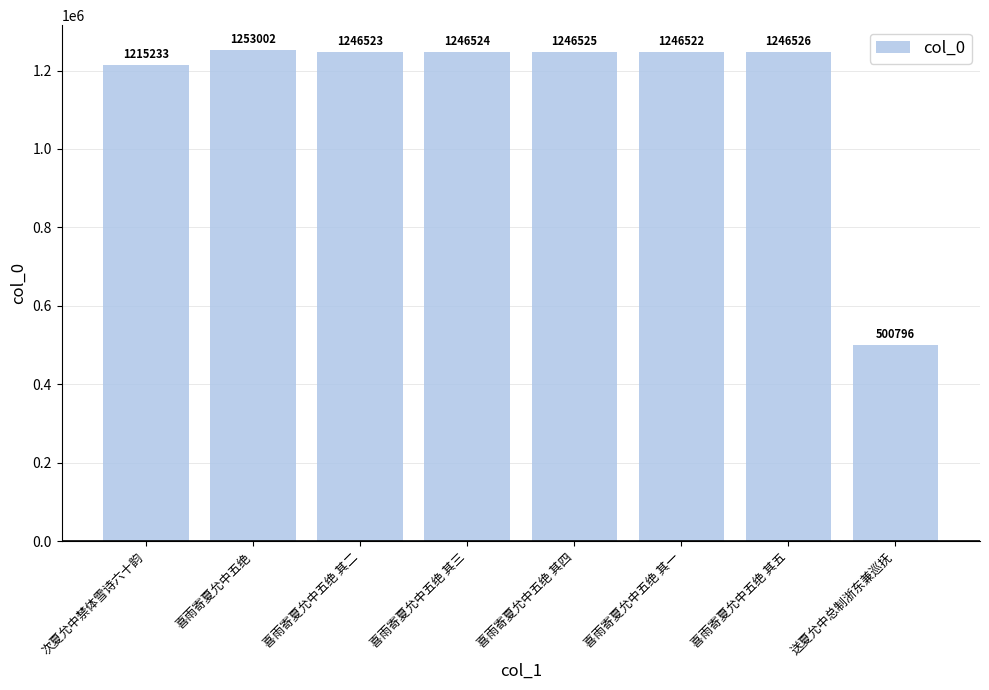

Reading left to right, list all the values displayed in this chart.

次夏允中禁体雪诗六十韵=1215233	喜雨寄夏允中五绝=1253002	喜雨寄夏允中五绝 其二=1246523	喜雨寄夏允中五绝 其三=1246524	喜雨寄夏允中五绝 其四=1246525	喜雨寄夏允中五绝 其一=1246522	喜雨寄夏允中五绝 其五=1246526	送夏允中总制浙东兼巡抚=500796